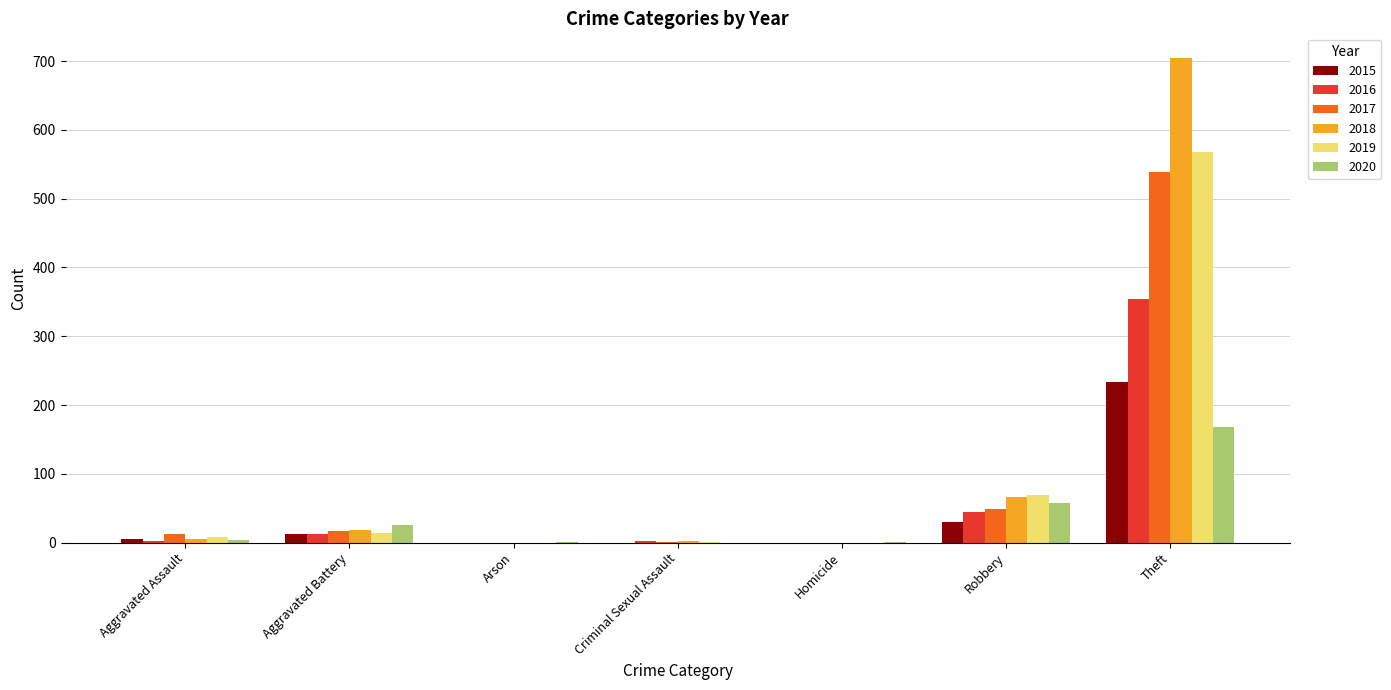

True or false: 2015 has a value of -85 at Homicide.

False